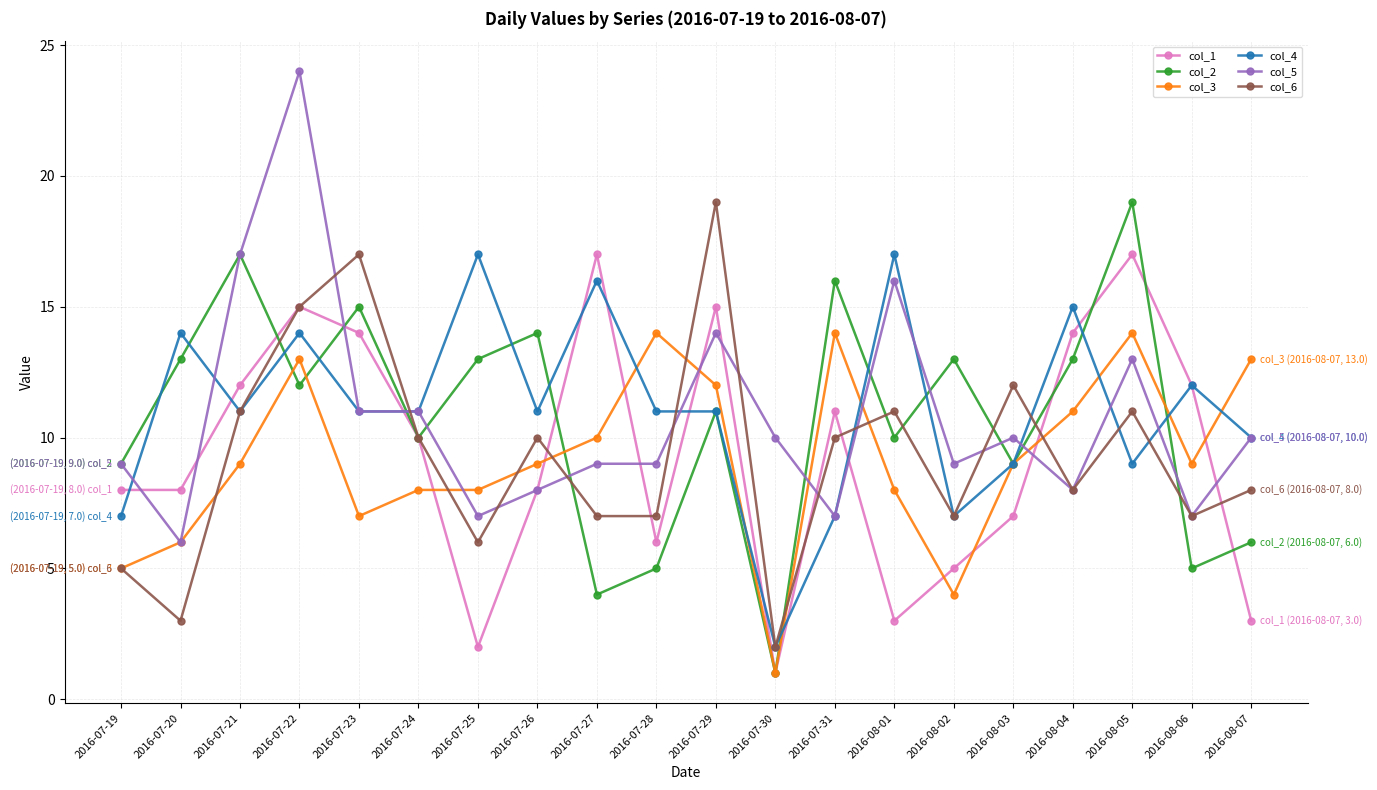

What is the minimum value for col_6?

2